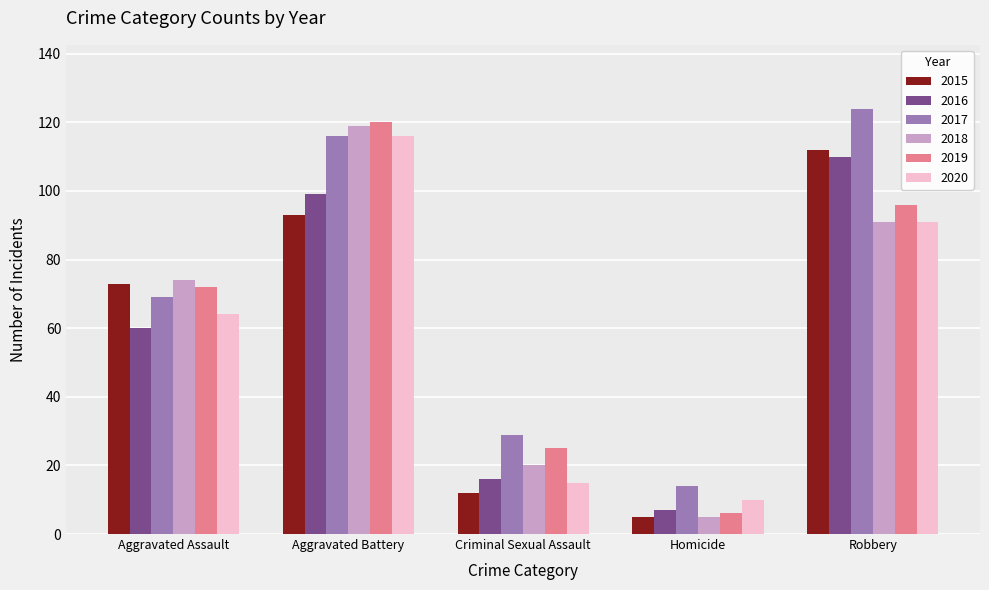

The value of 2018 at Criminal Sexual Assault is 20. True or false?

True